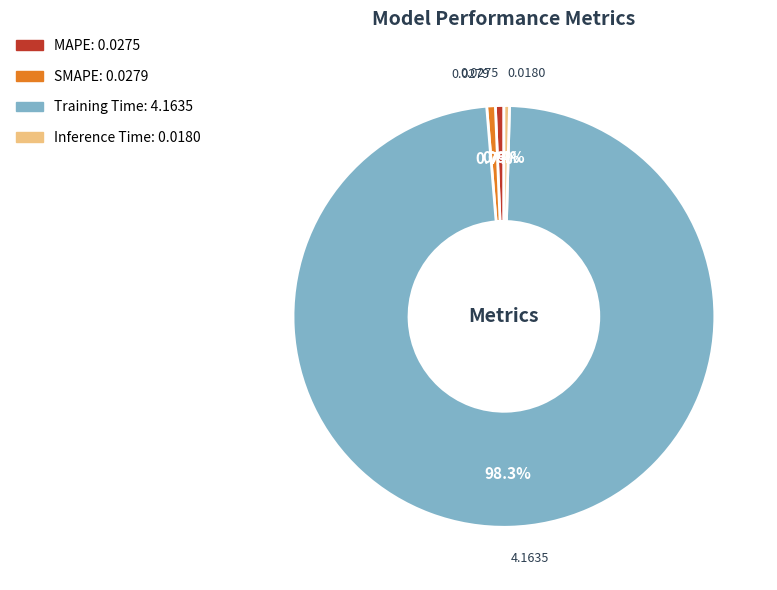

Combined, what portion of the pie is Training Time and Inference Time?

98.7%